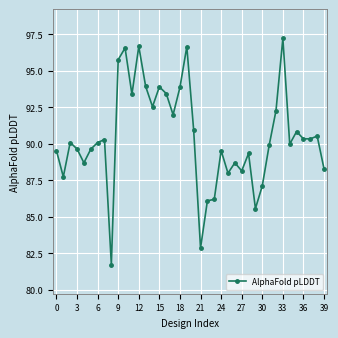

What is the difference between the maximum and minimum values?

15.5